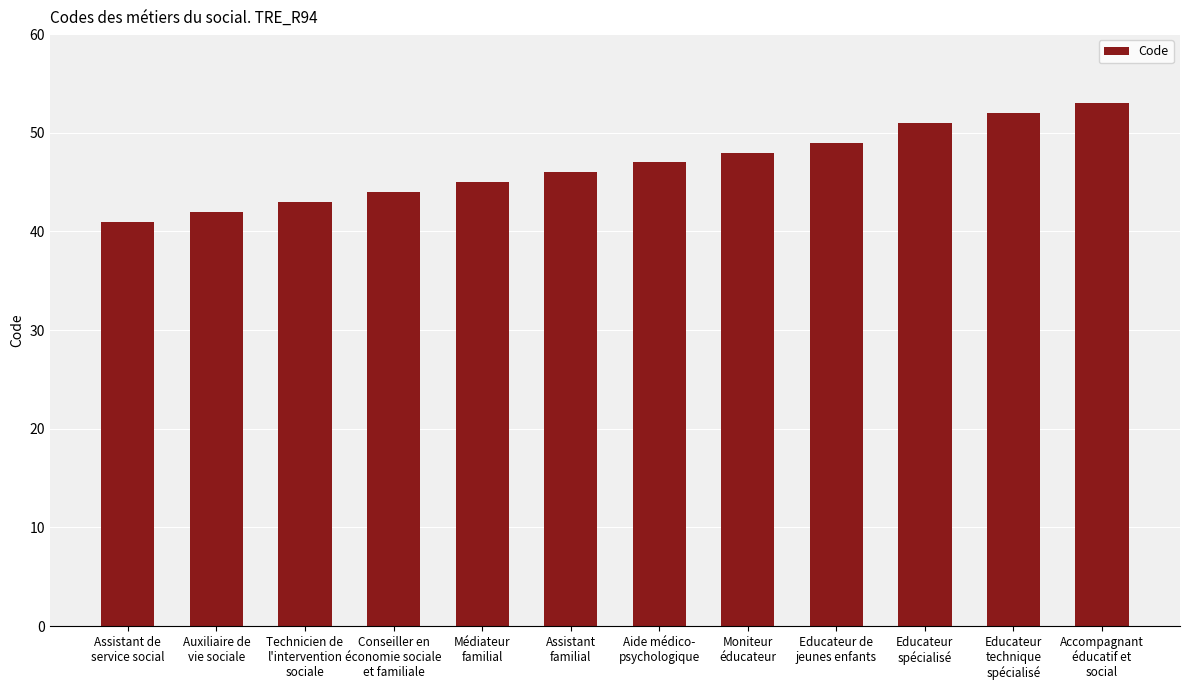

What is the greatest value displayed?

53